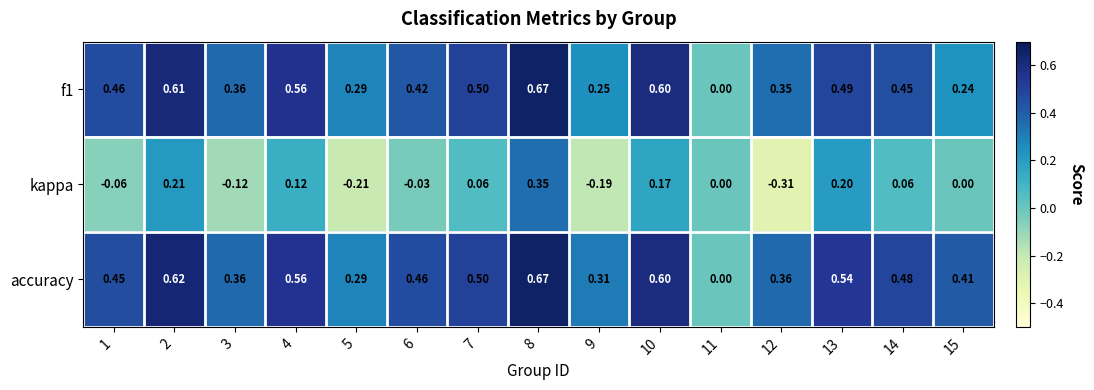

Which series has the largest total across all categories?

accuracy